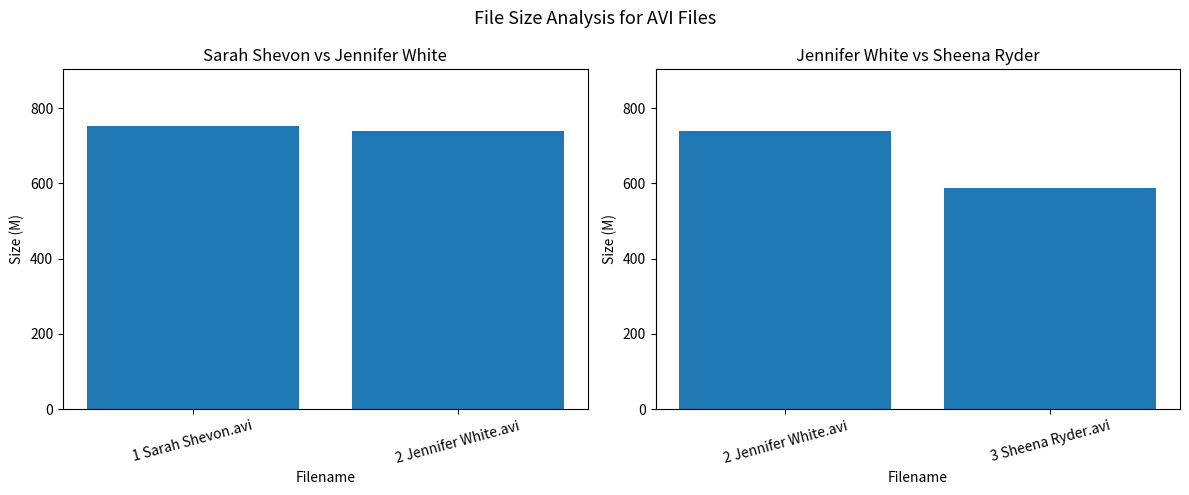

Where does the data first go above 739?

2 Jennifer White.avi